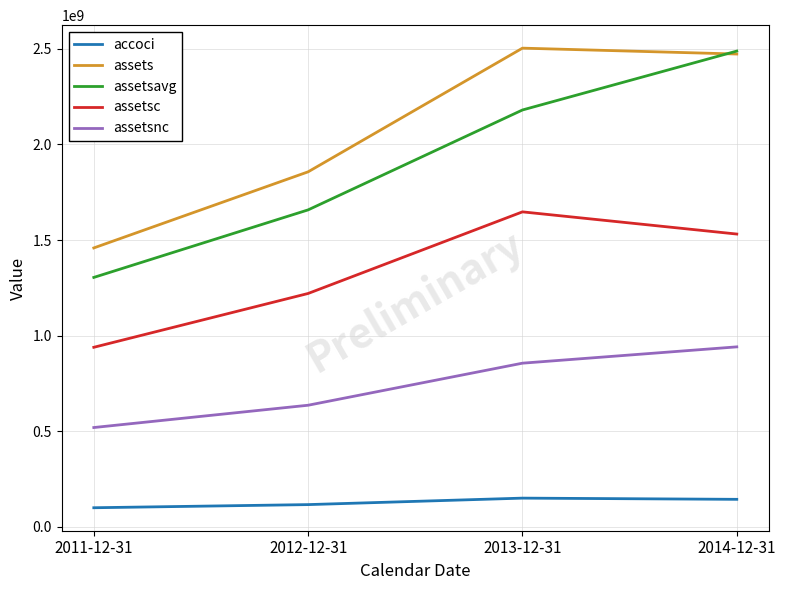

The value of assets at 2011-12-31 is 1458971000. True or false?

True